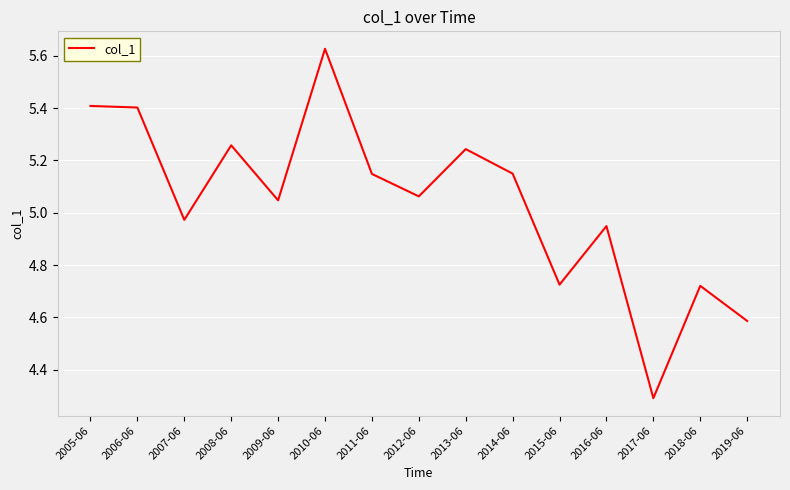

At which category does the chart reach its minimum across all series?

2017-06